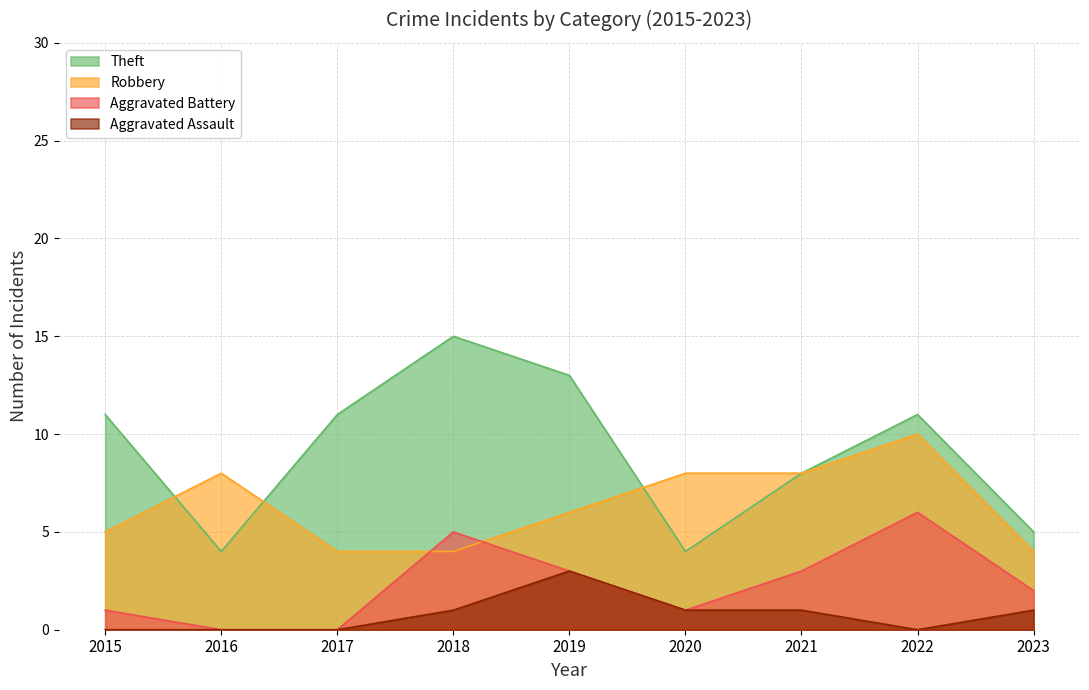

Which series has the largest range (max minus min)?

Theft